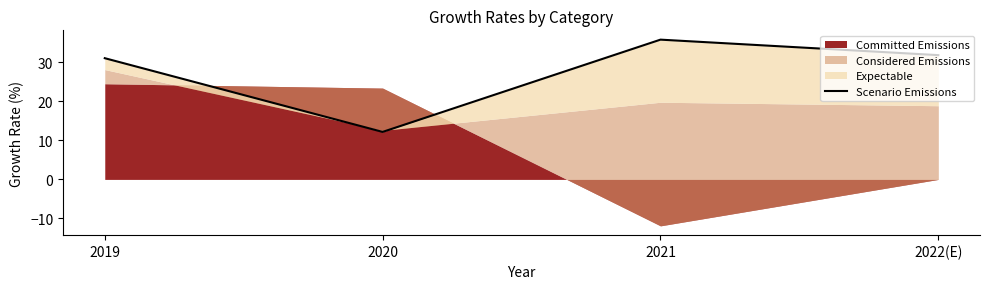

Where is the first local maximum?

2021